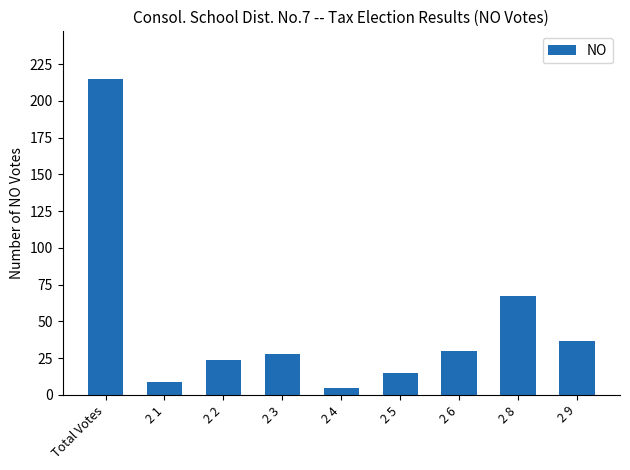

Rank the categories by value from highest to lowest.

Total Votes, 2 8, 2 9, 2 6, 2 3, 2 2, 2 5, 2 1, 2 4